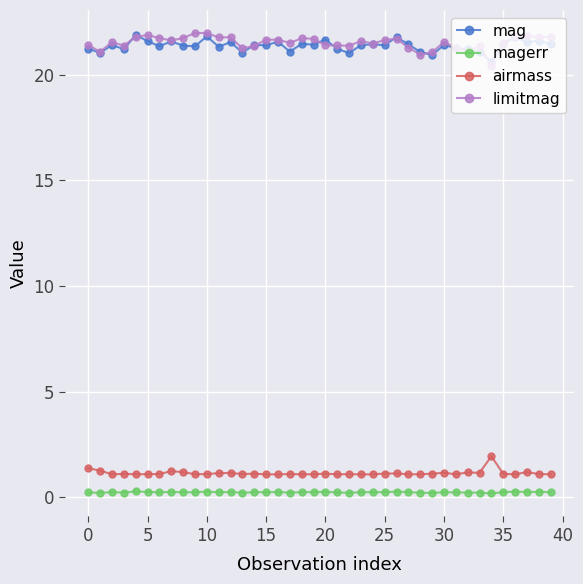

How many lines are shown in the chart?

4